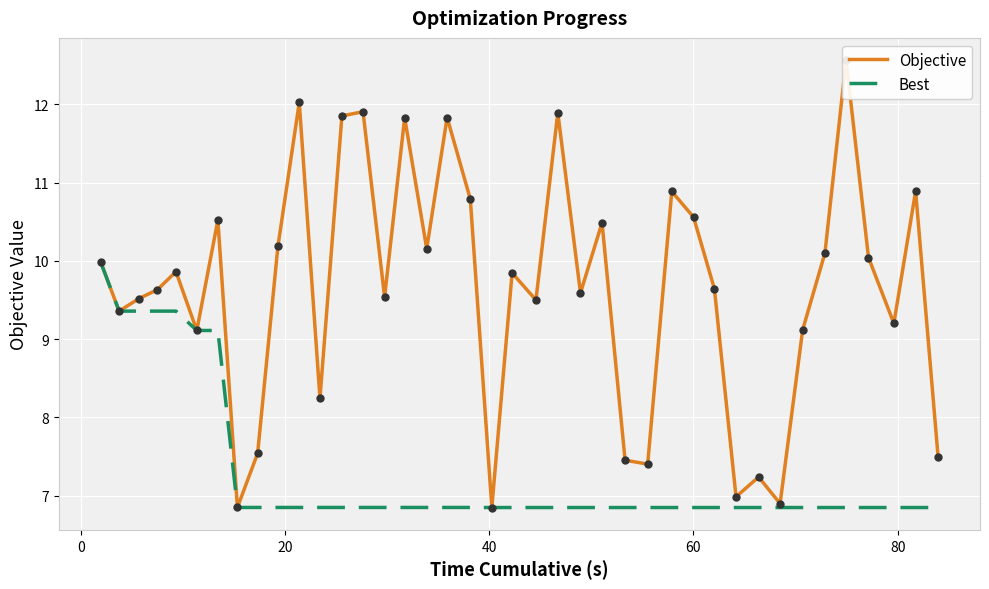

What is the minimum value for Best?

6.8